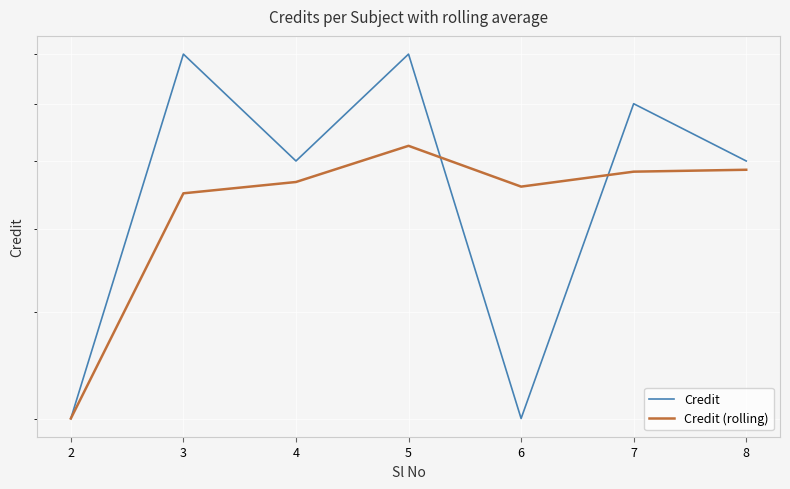

What is the maximum value shown in the chart?

8.0